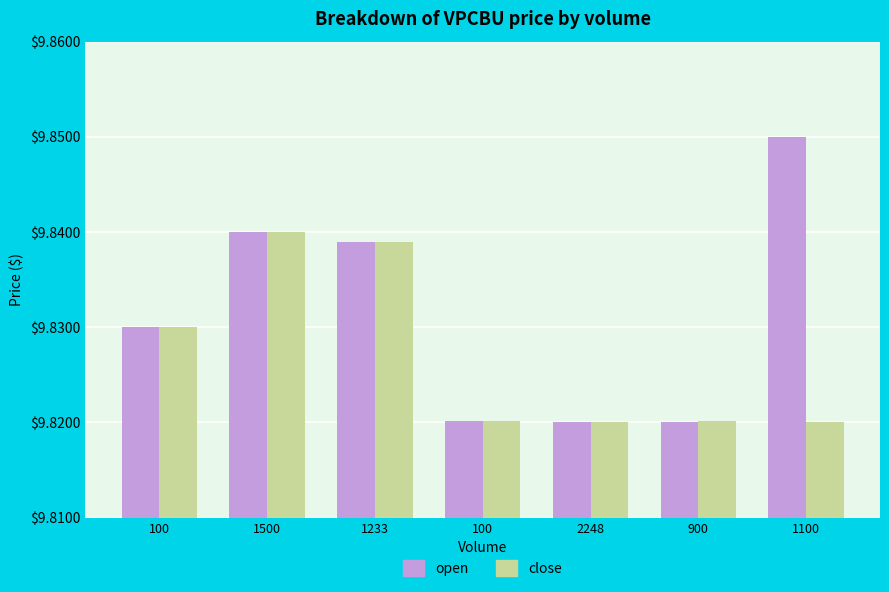

Count the number of data series in this chart.

2